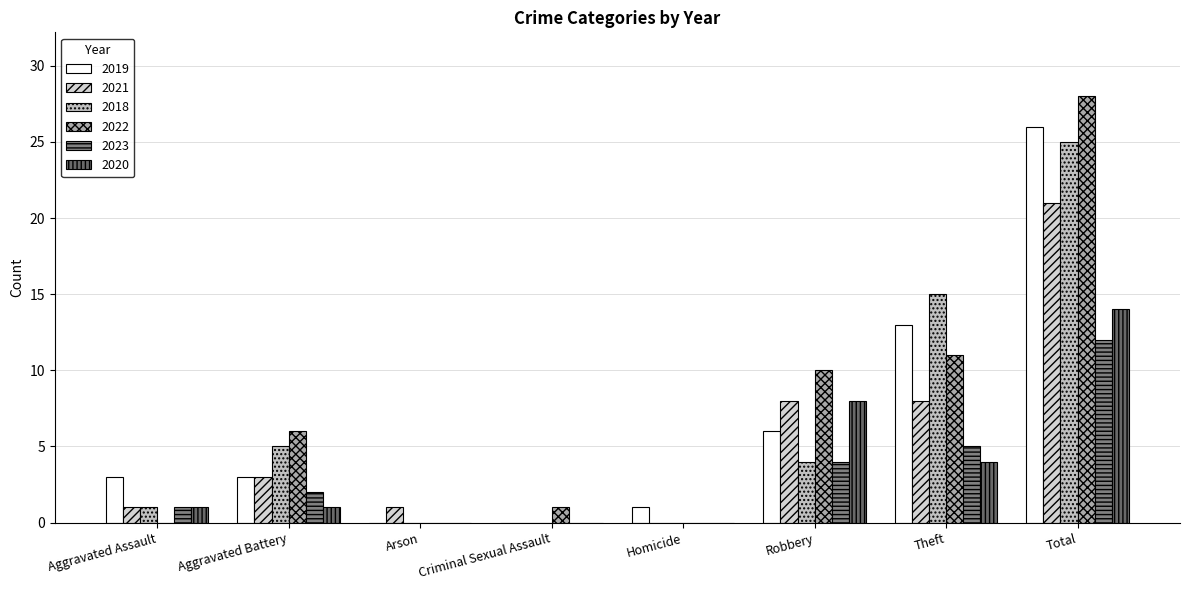

How many groups of bars are there?

8